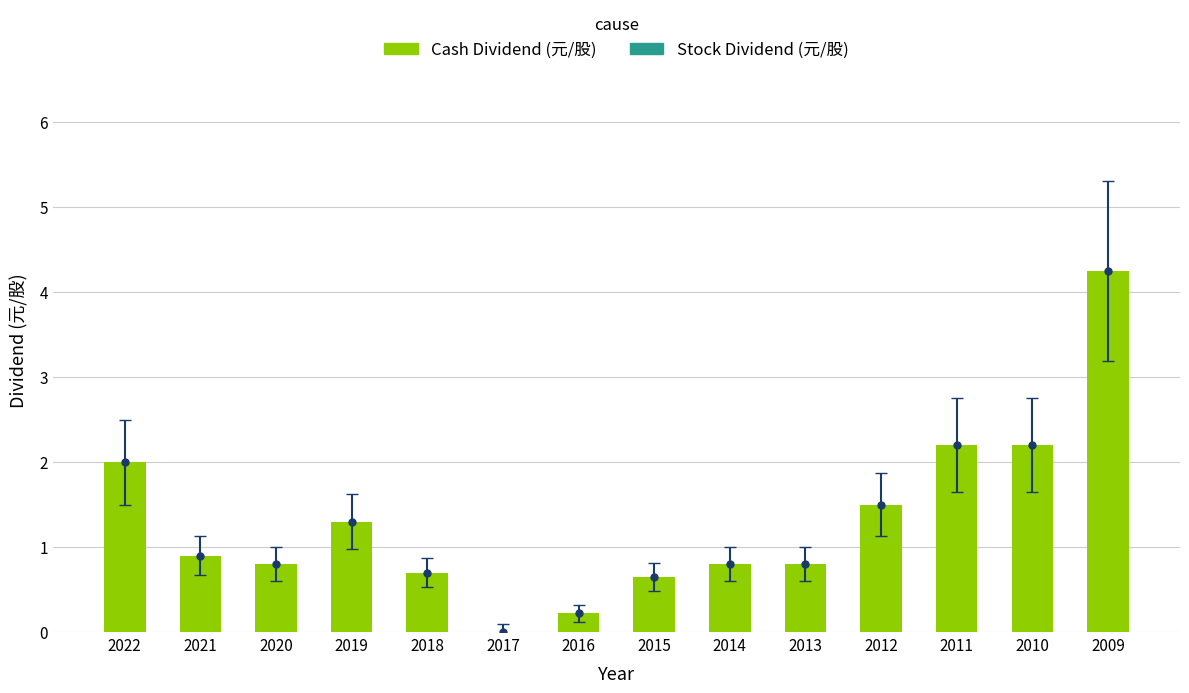

Are the bars horizontal?

No